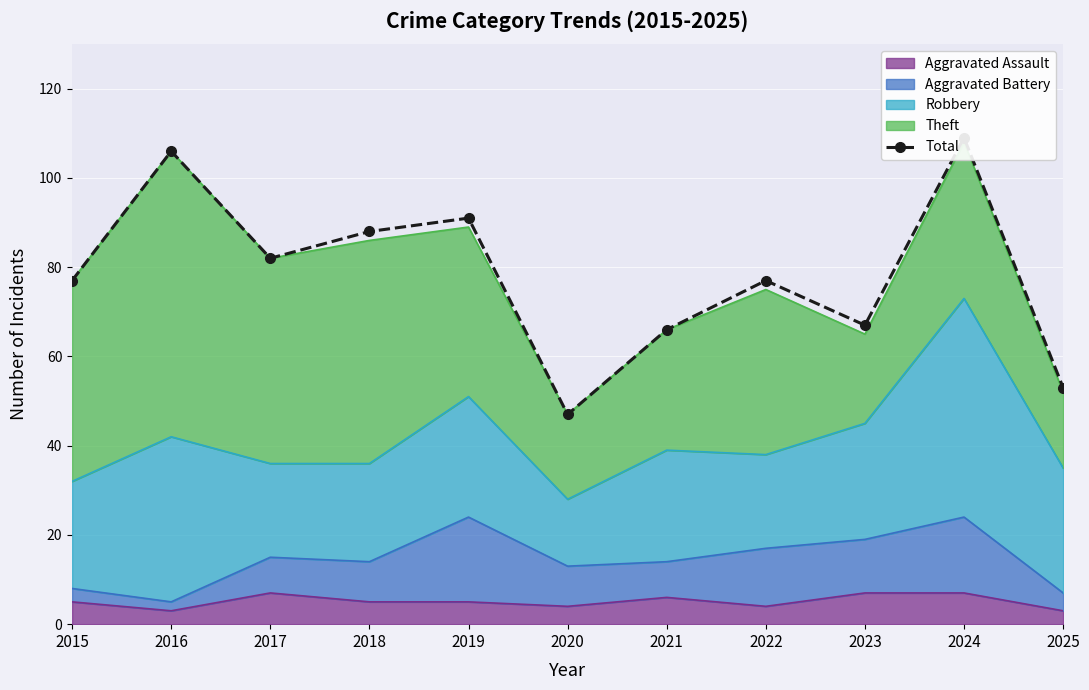

At which label is the value closest to 78?

2015